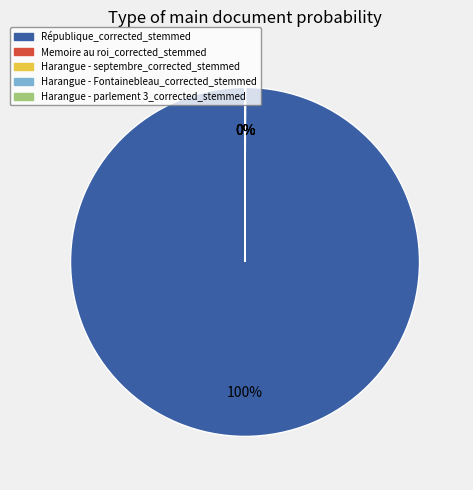

The République_corrected_stemmed slice represents 100% of the pie. True or false?

True